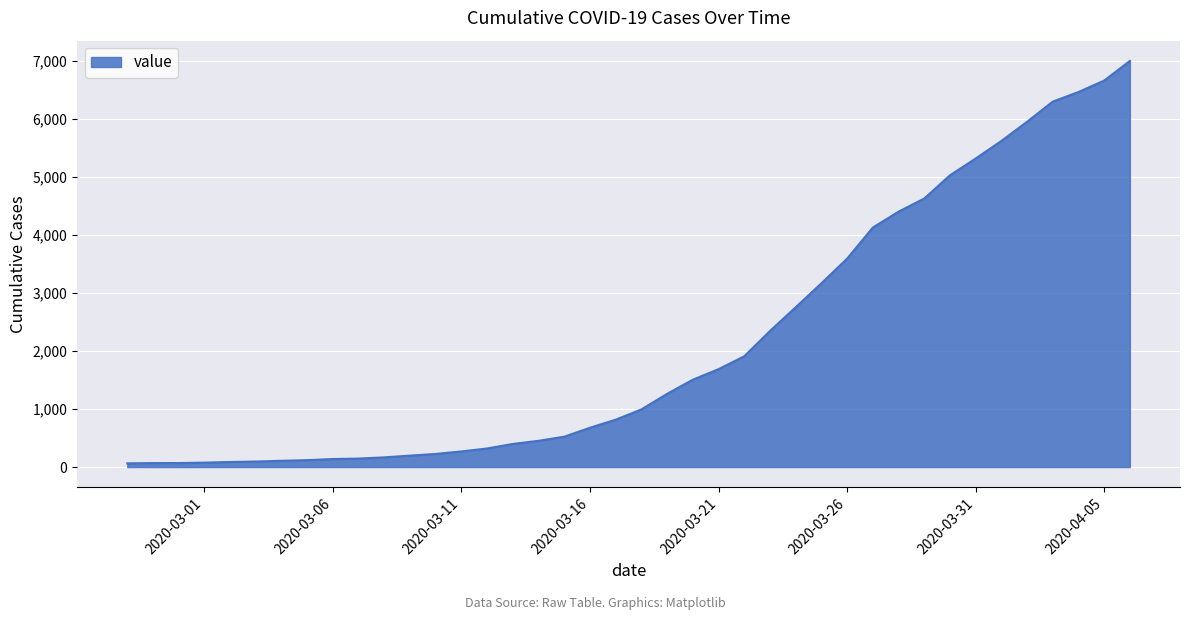

What is the difference between the maximum and minimum values?

6931